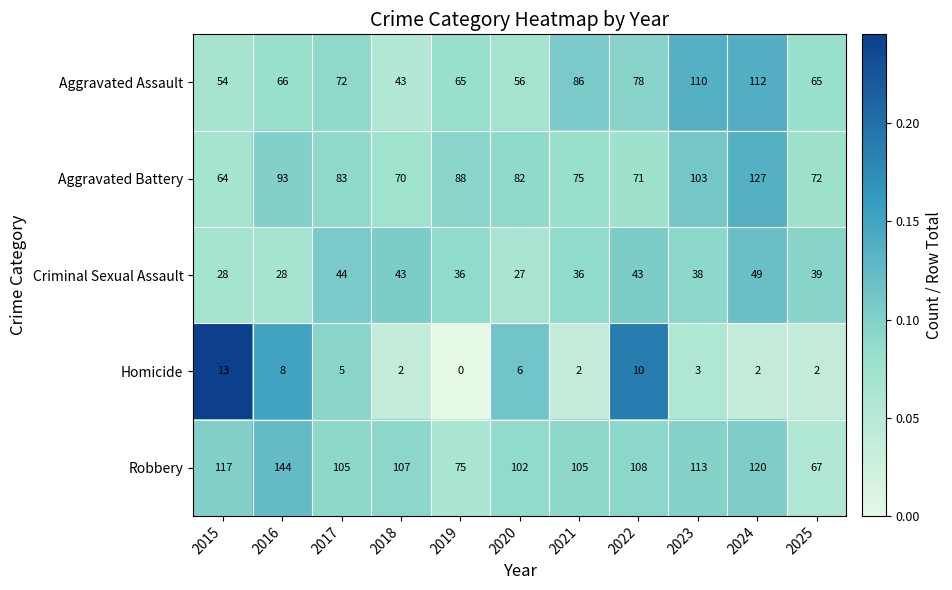

Where does the Robbery series first go above 107?

2015